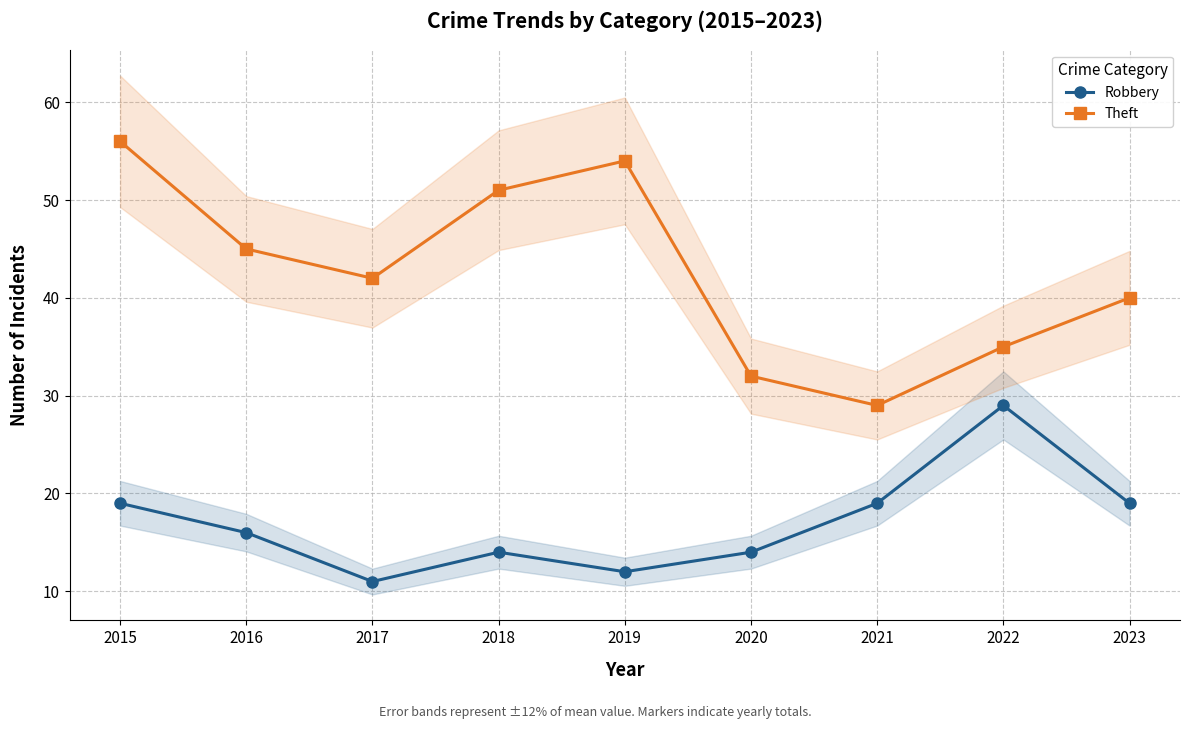

Reading left to right, what are all the values shown in this chart?

Robbery: 19	16	11	14	12	14	19	29	19
Theft: 56	45	42	51	54	32	29	35	40